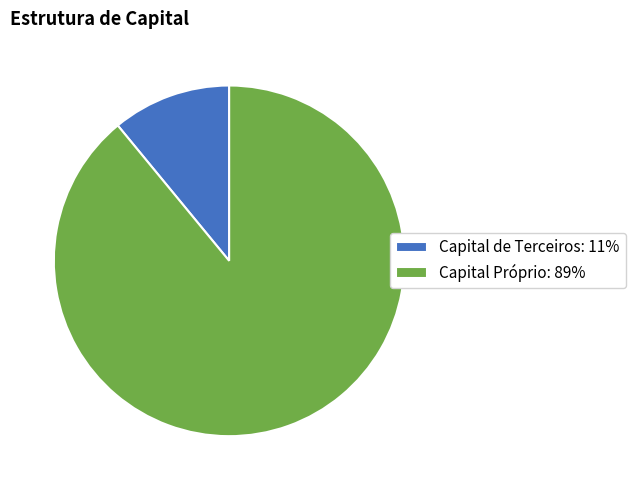

Is there any slice that represents more than half of the pie?

Yes